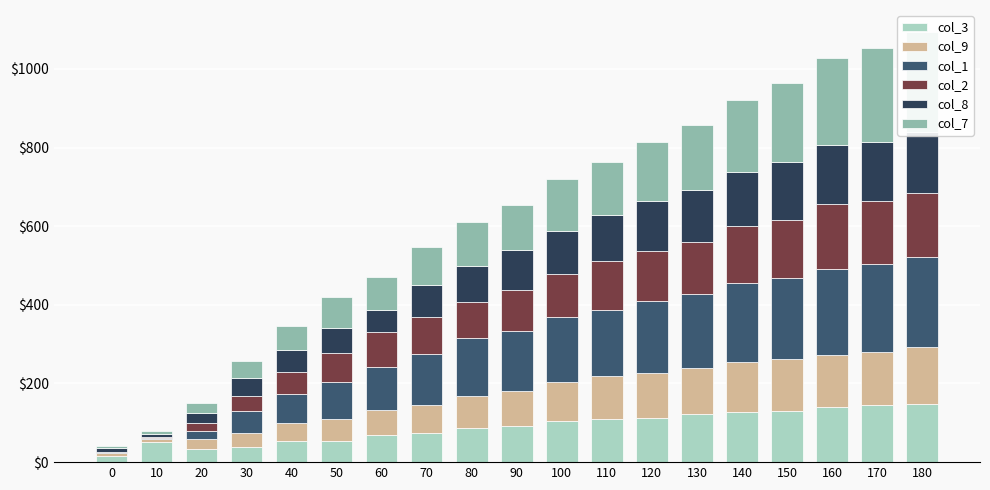

Between 100 and 80, which is larger?

100